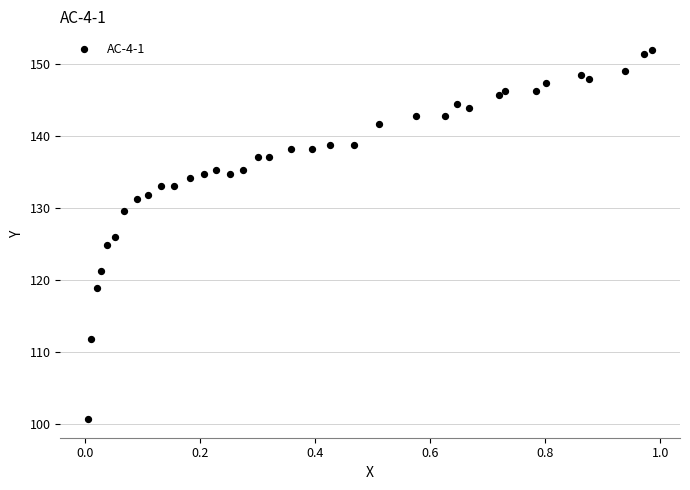

What is the range of Y values (max minus min)?

51.2